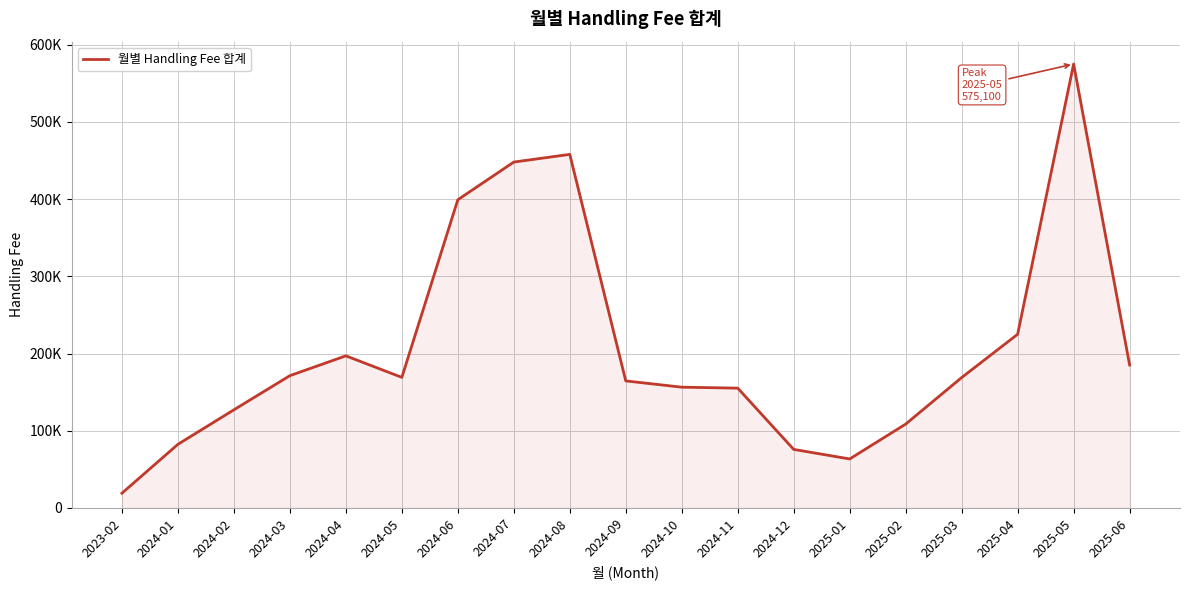

What position from the left is 2024-01?

2